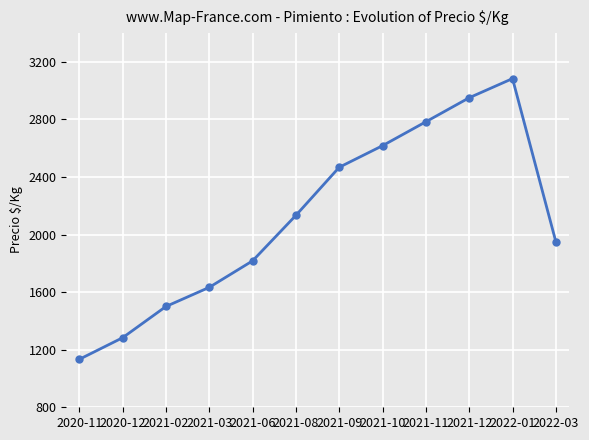

Reading right to left, what are all the values shown in this chart?

2022-03=1950	2022-01=3083	2021-12=2950	2021-11=2783	2021-10=2617	2021-09=2467	2021-08=2133	2021-06=1817	2021-03=1633	2021-02=1500	2020-12=1283	2020-11=1133